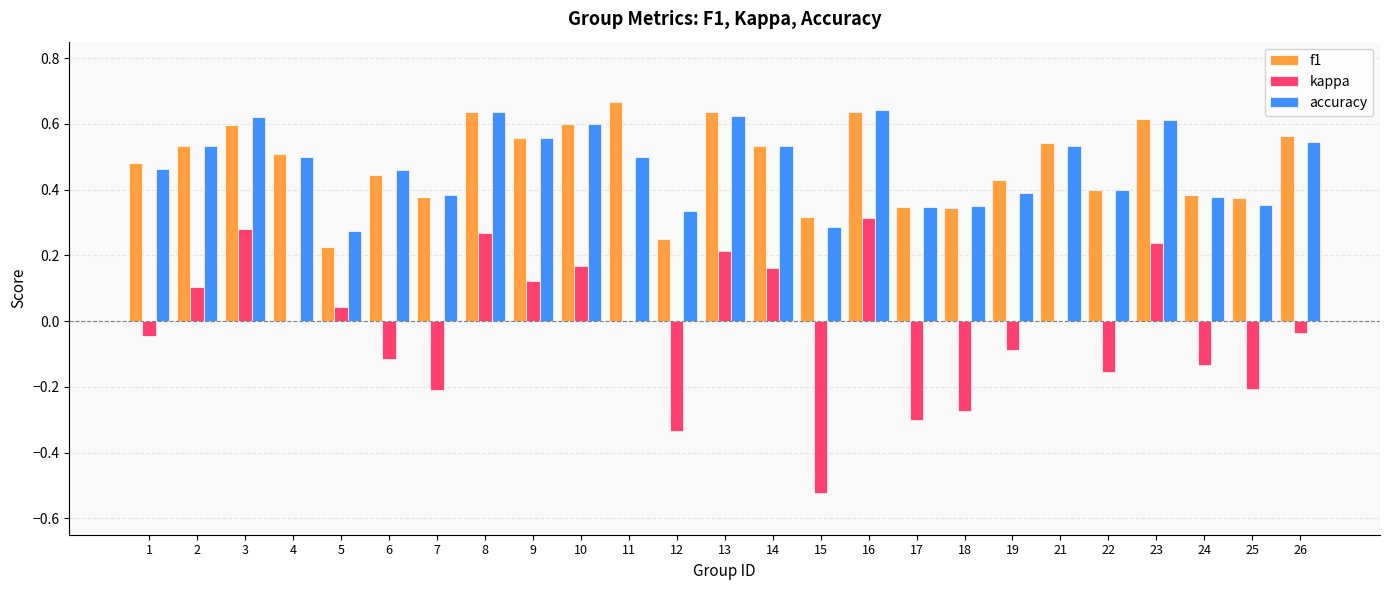

What is the sum of all accuracy values?

11.9